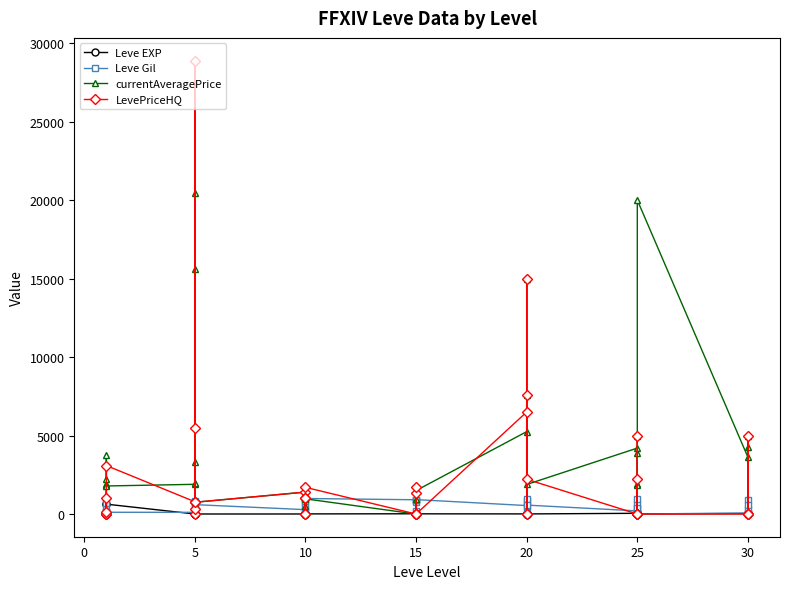

True or false: currentAveragePrice and Leve EXP intersect in this chart.

True